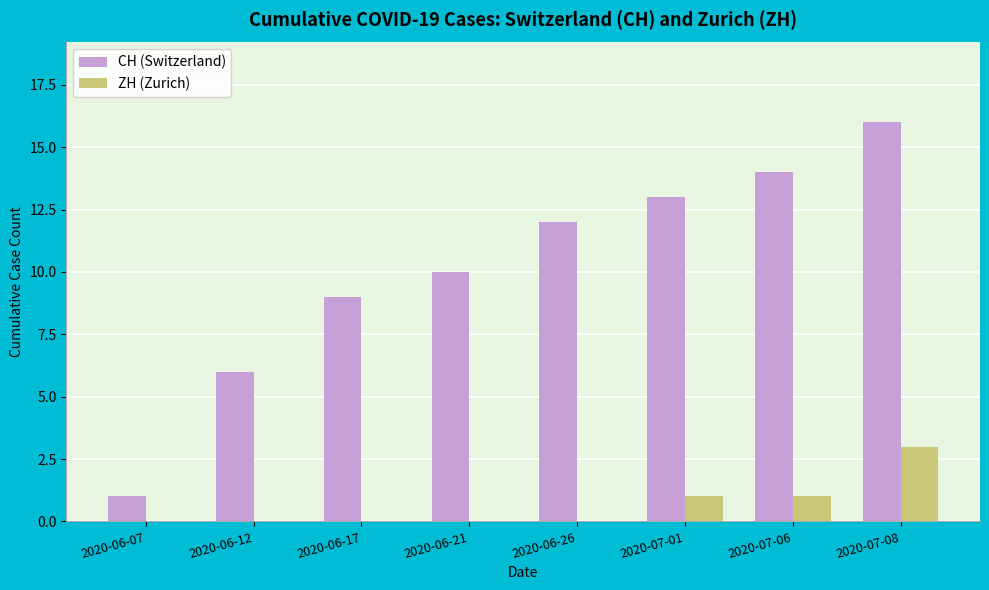

The ZH (Zurich) series shows 0 at 2020-07-06. True or false?

False